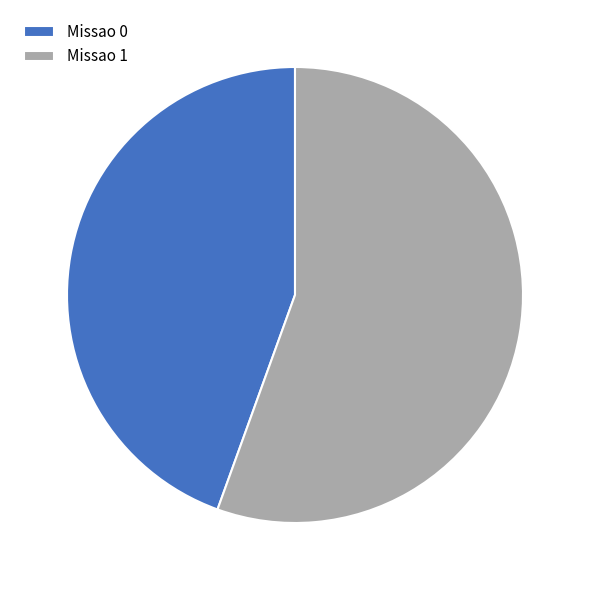

Do Missao 0 and Missao 1 together represent more than half of the pie?

Yes